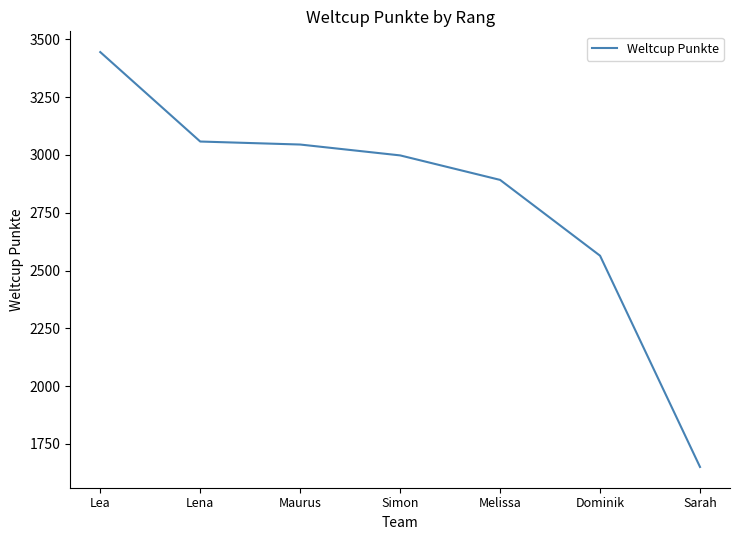

What is the change in value from Simon to Dominik?

-434